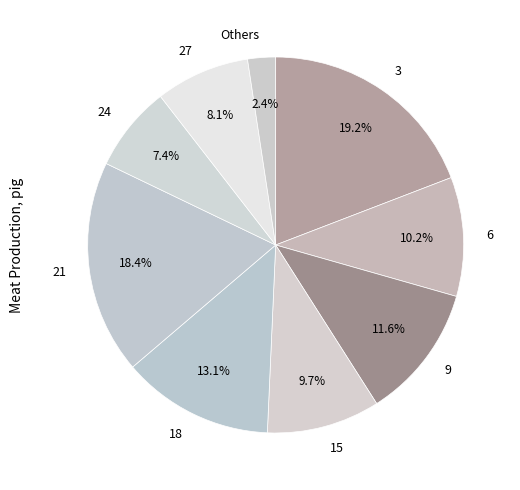

Do 9 and 6 together represent more than half of the pie?

No